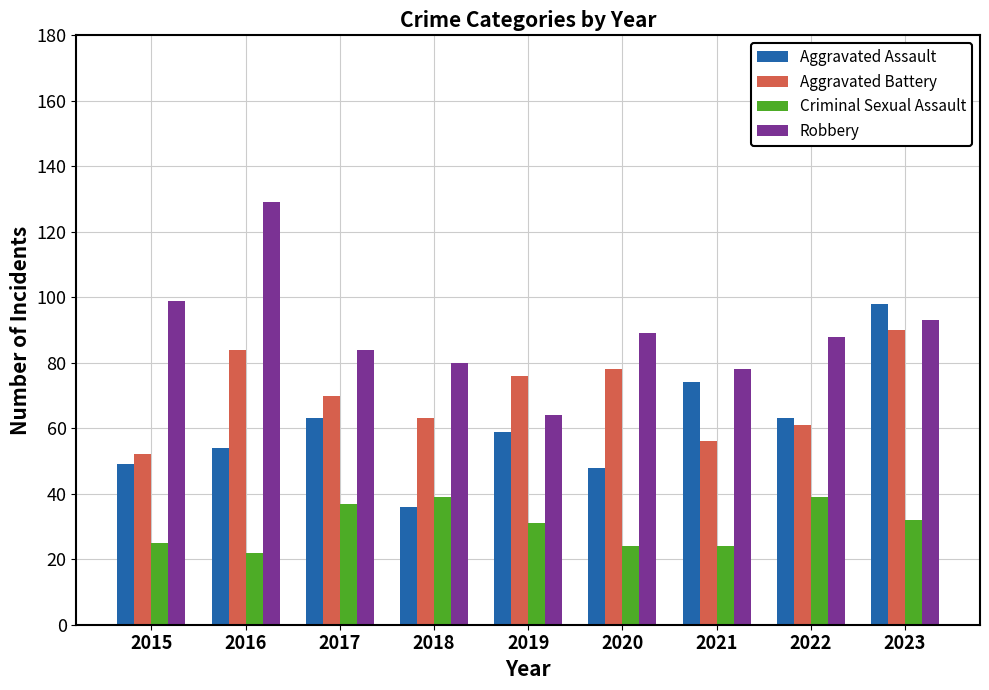

What is the average value of the Criminal Sexual Assault series?

30